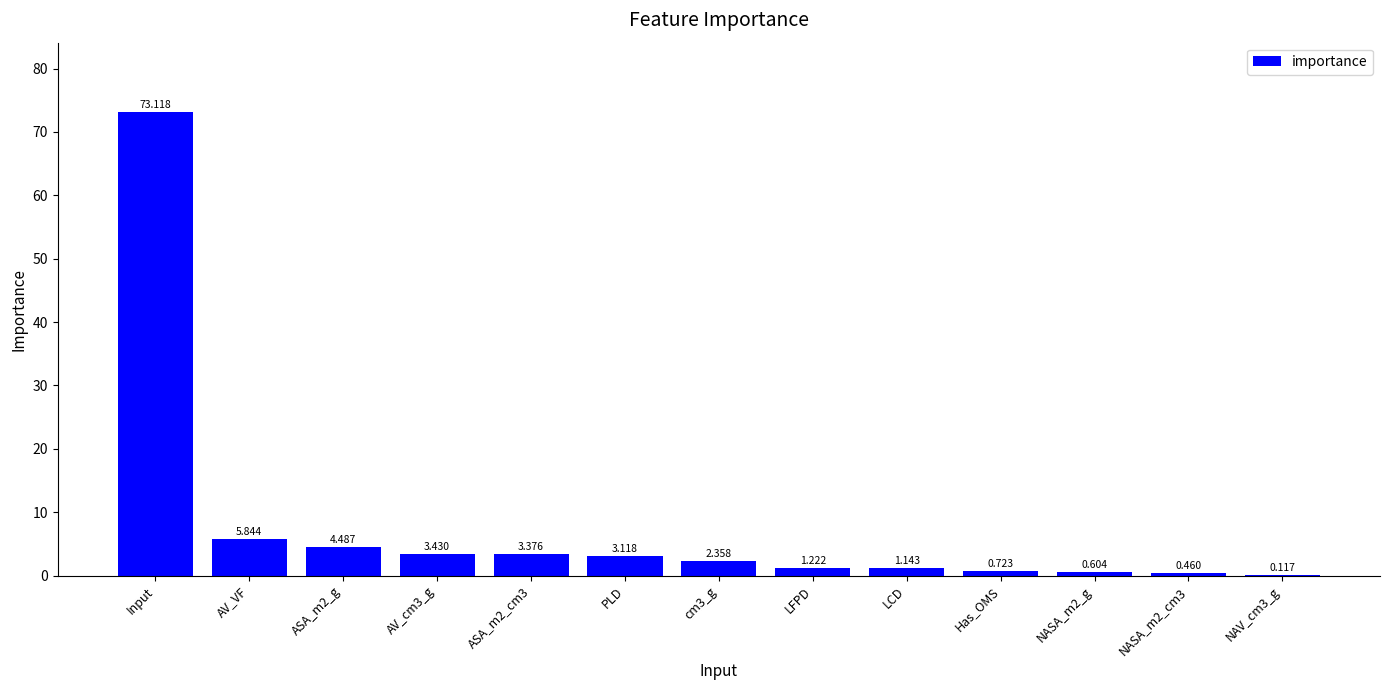

Approximately how many times larger is the value at ASA_m2_cm3 compared to LFPD?

2.8